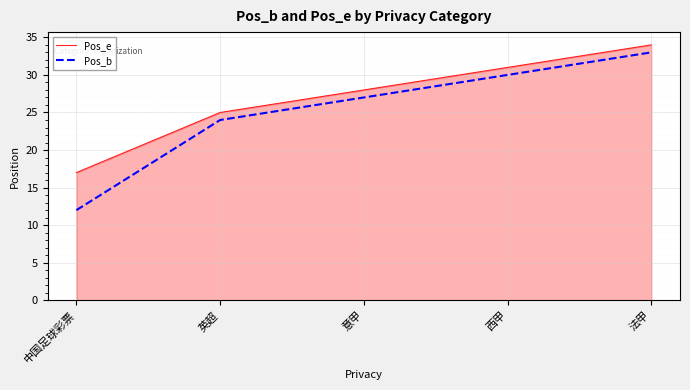

How many Pos_e values are between 25 and 31?

3